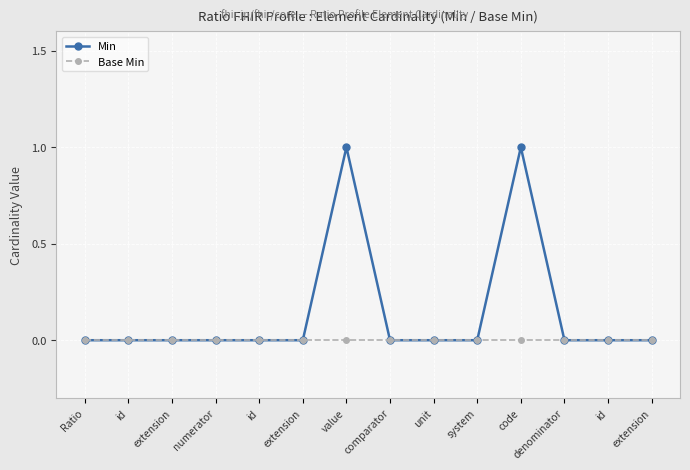

Count the number of categories in the chart.

14